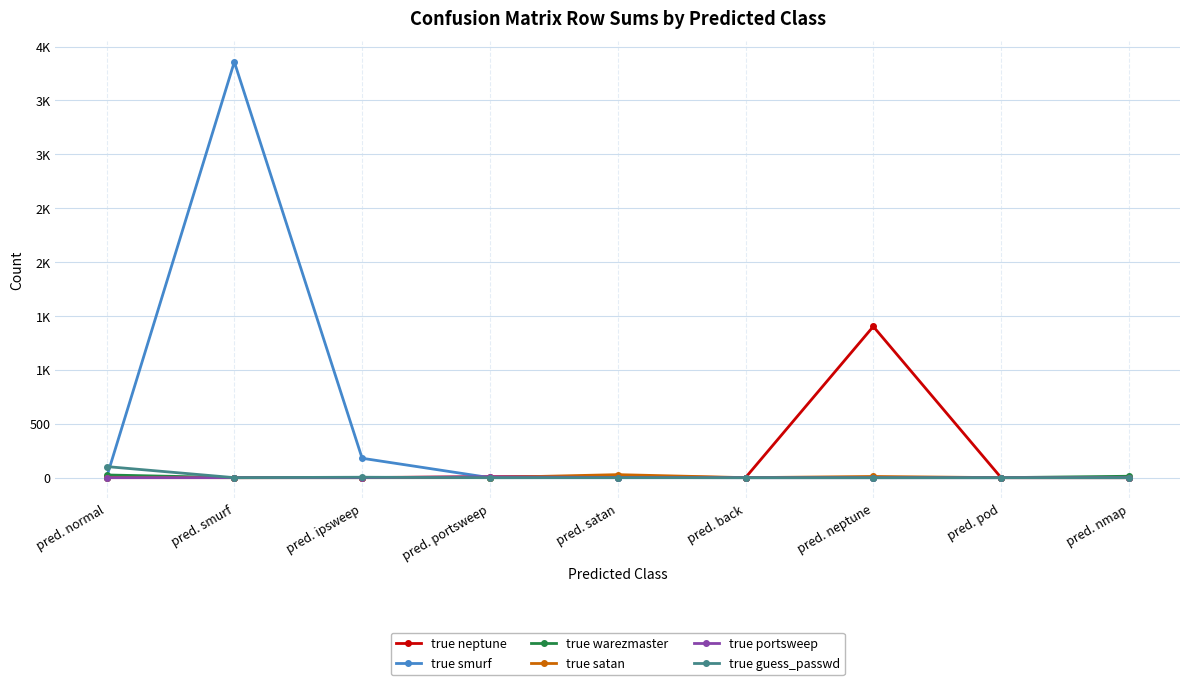

Is the value of true satan at pred. smurf greater than the value of true portsweep at pred. portsweep?

No